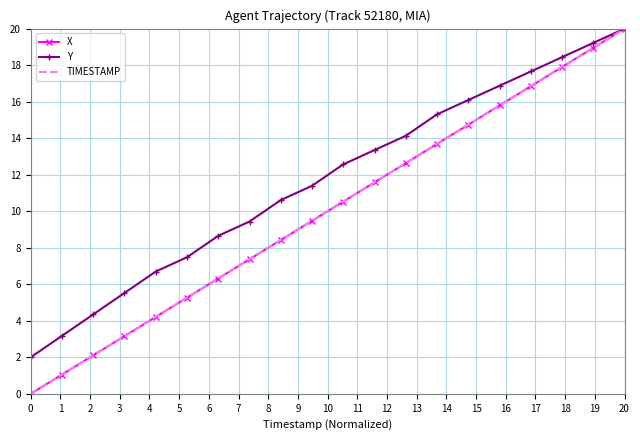

What is the highest value of the X series?

20.0